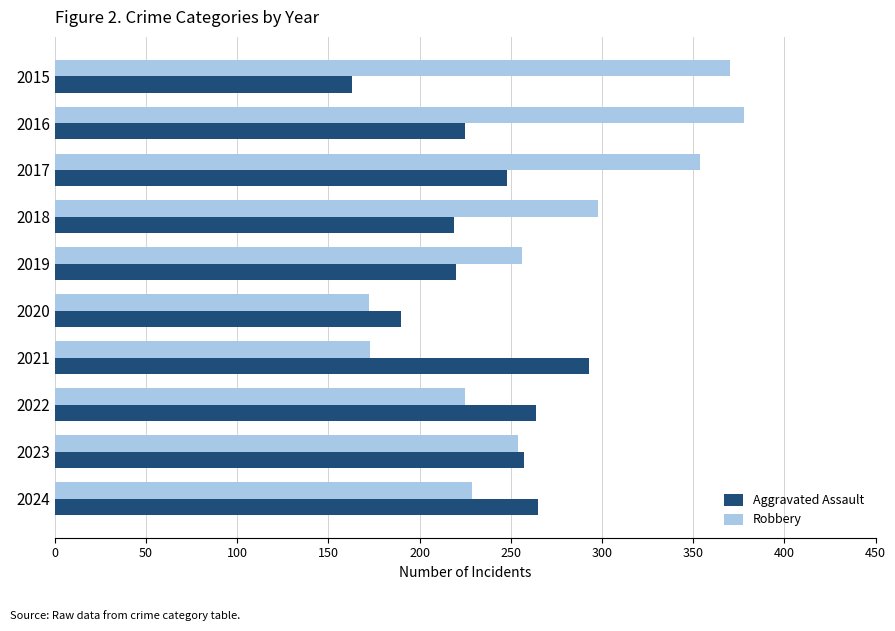

Between 2015 and 2017, which series saw the biggest shift?

Aggravated Assault